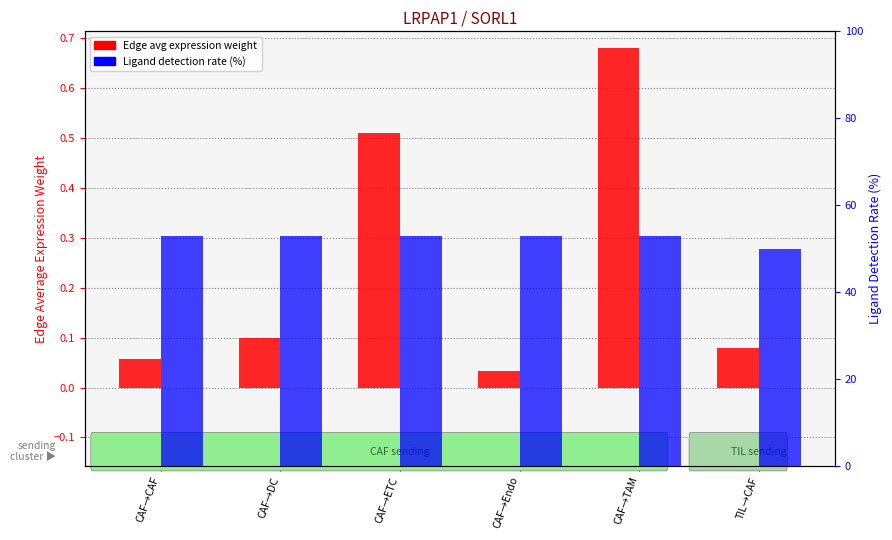

What value does the Ligand detection rate (%) series have at CAF→CAF?

52.9